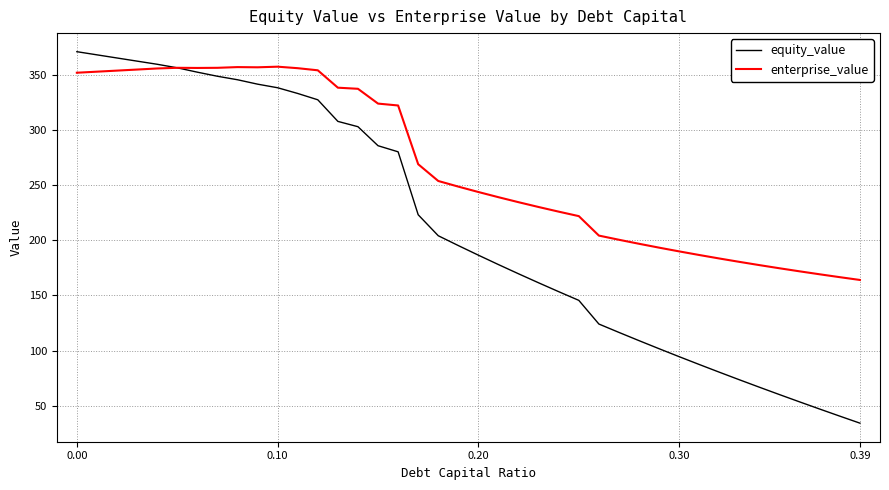

What is the highest value of the enterprise_value series?

357.6